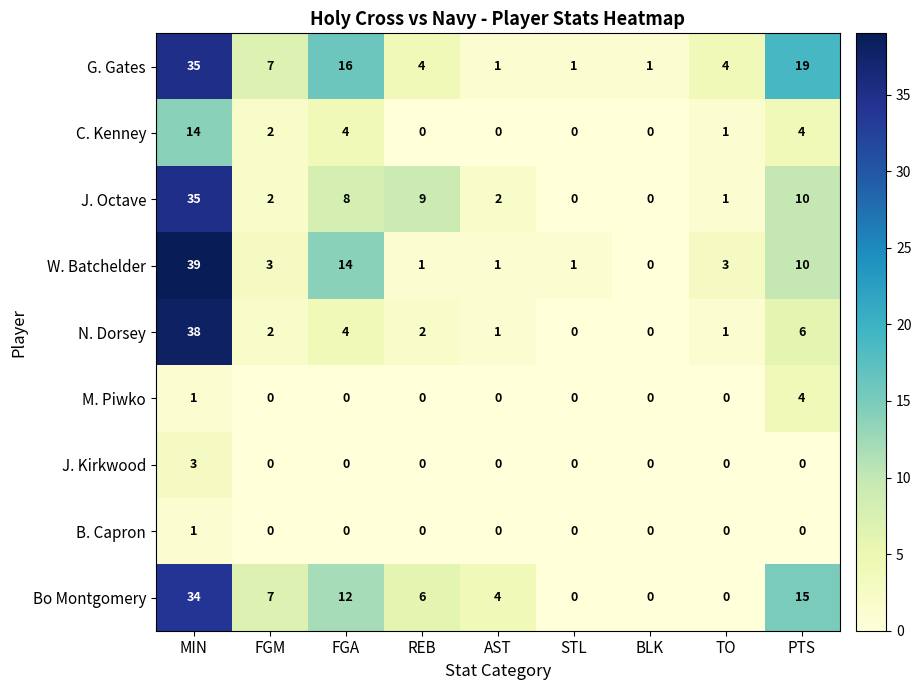

What is the greatest value displayed?

39